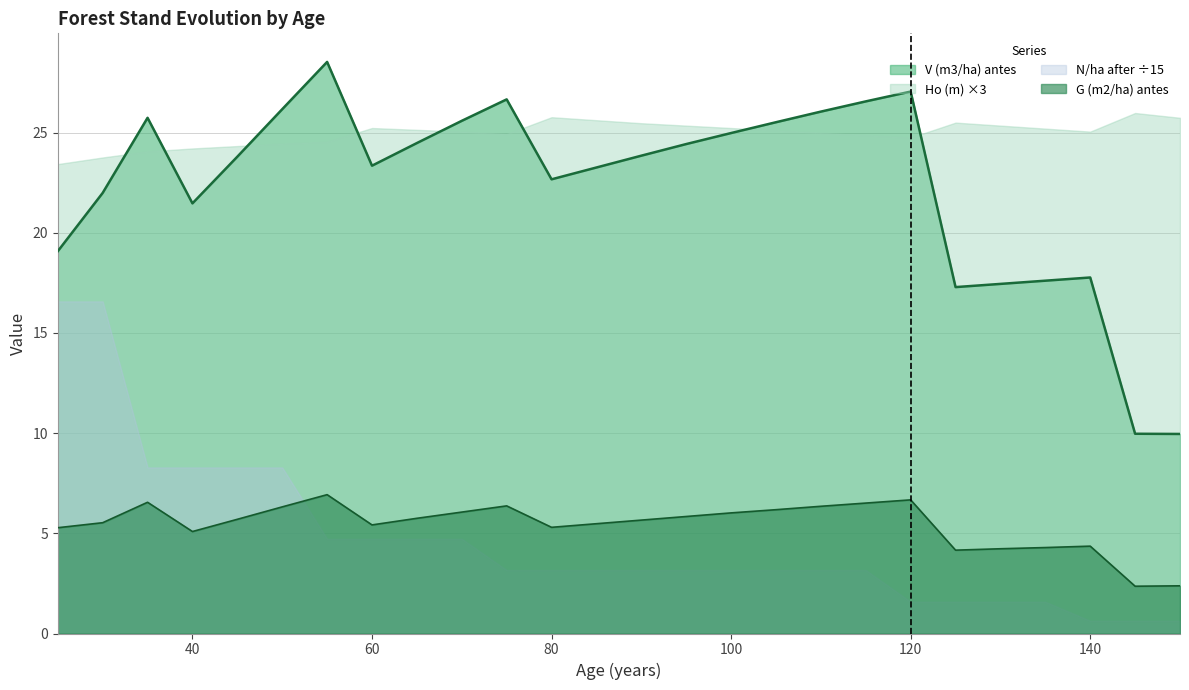

At which label is G (m2/ha) antes closest to 4?

125